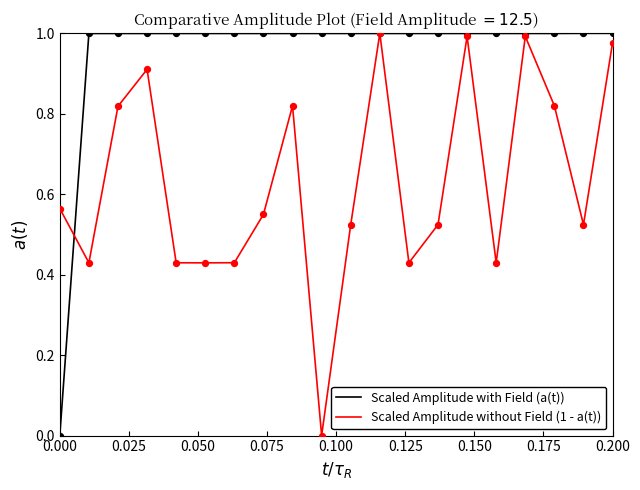

List the series in order of their overall mean, highest first.

Scaled Amplitude with Field (a(t)), Scaled Amplitude without Field (1 - a(t))